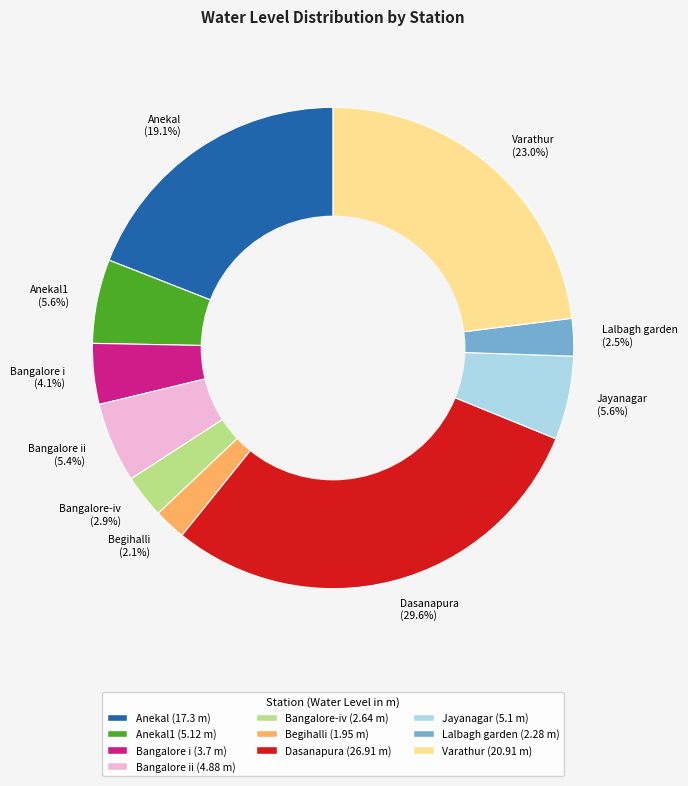

What percentage do Bangalore i and Bangalore-iv together represent?

7.0%